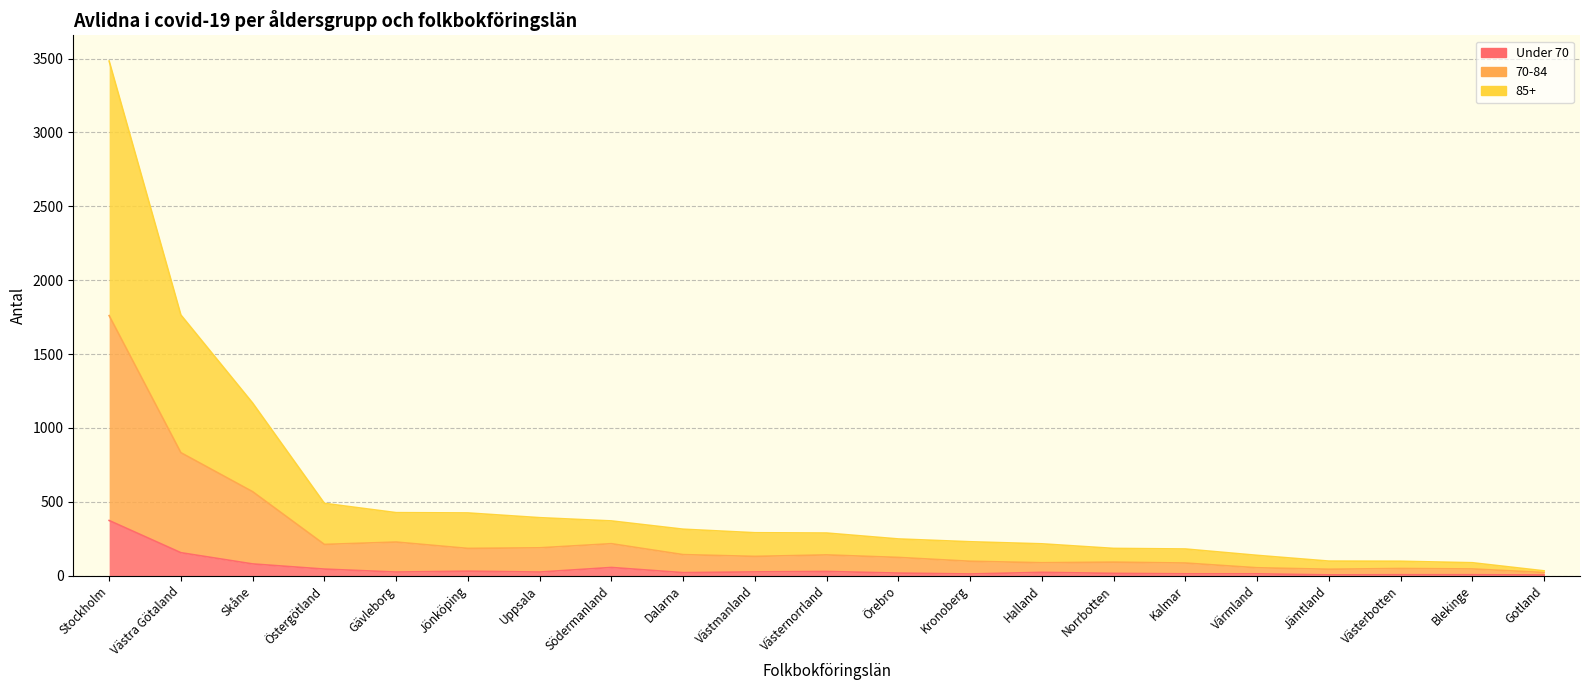

At how many categories does at least one series exceed 527?

3